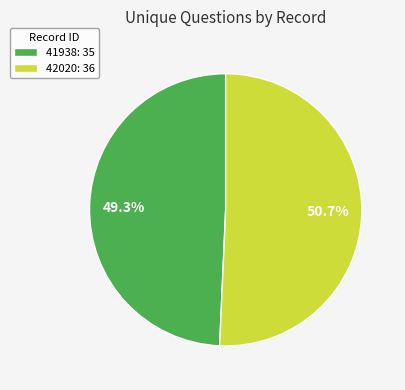

Which slice is the smallest?

41938